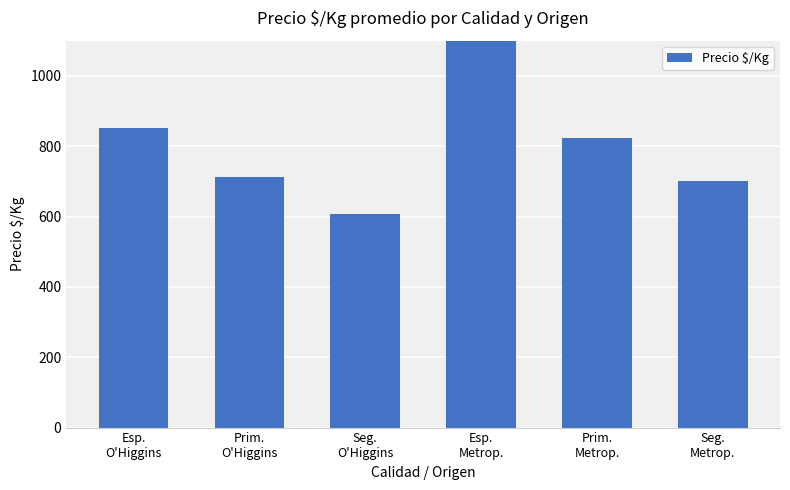

What is the minimum value shown in the chart?

606